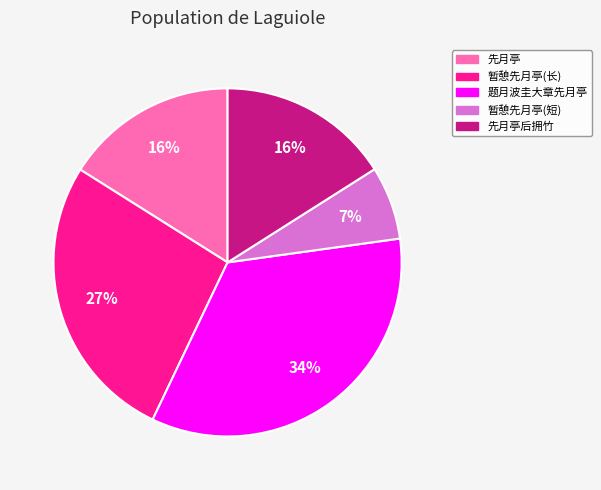

How many slices are in this pie chart?

5